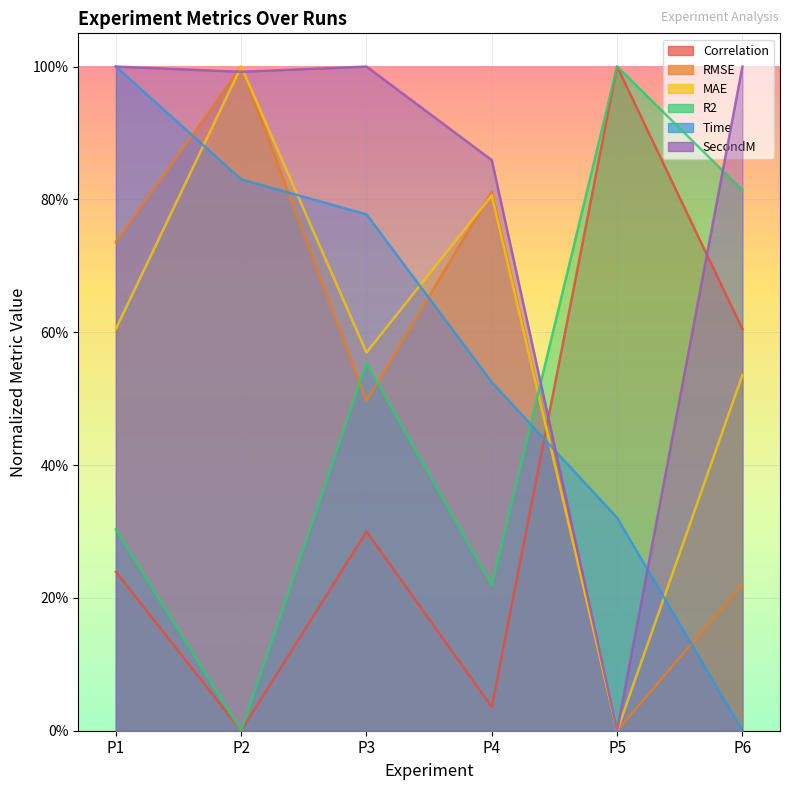

True or false: R2 has a value of 0.3 at P4.

False